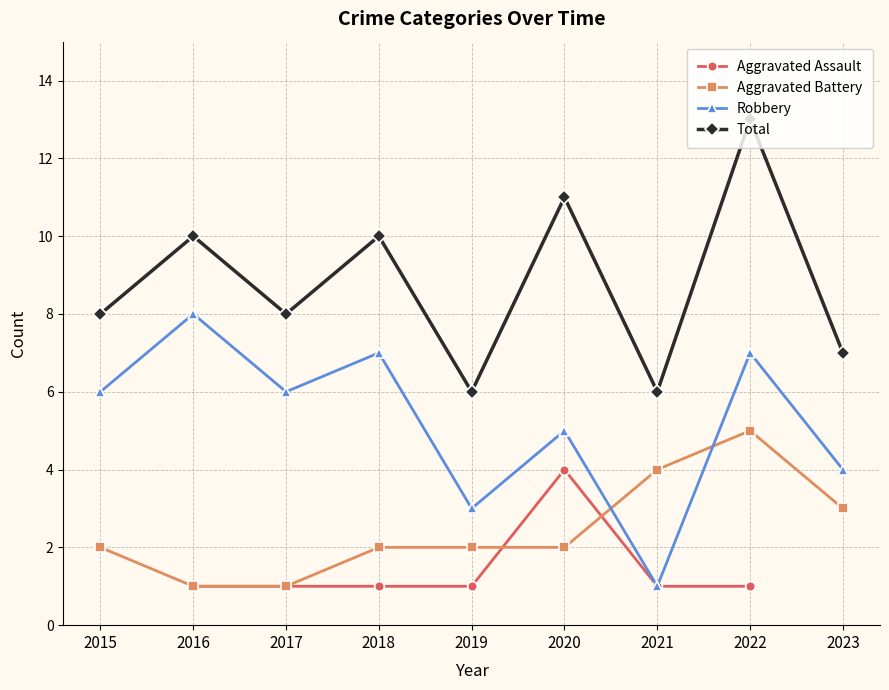

True or false: Robbery has a value of 7.9 at 2017.

False